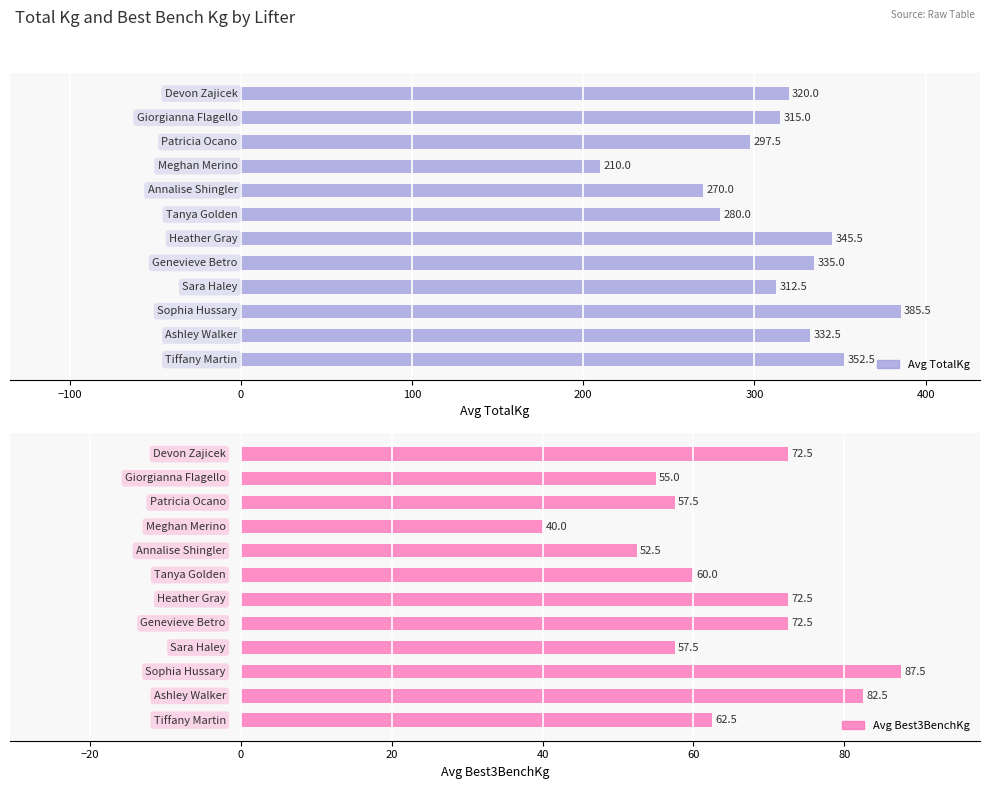

Reading left to right, what are all the values shown in this chart?

Avg TotalKg: 320.0	315.0	297.5	210.0	270.0	280.0	345.5	335.0	312.5	385.5	332.5	352.5
Avg Best3BenchKg: 72.5	55.0	57.5	40.0	52.5	60.0	72.5	72.5	57.5	87.5	82.5	62.5